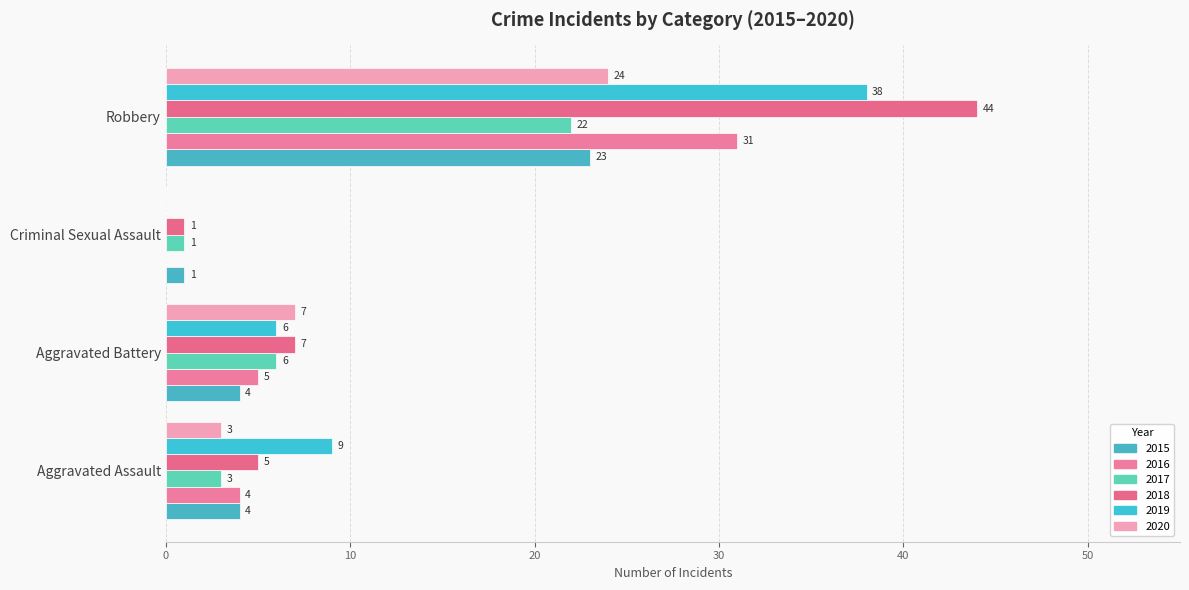

What is the difference between the highest and lowest values at Criminal Sexual Assault?

1